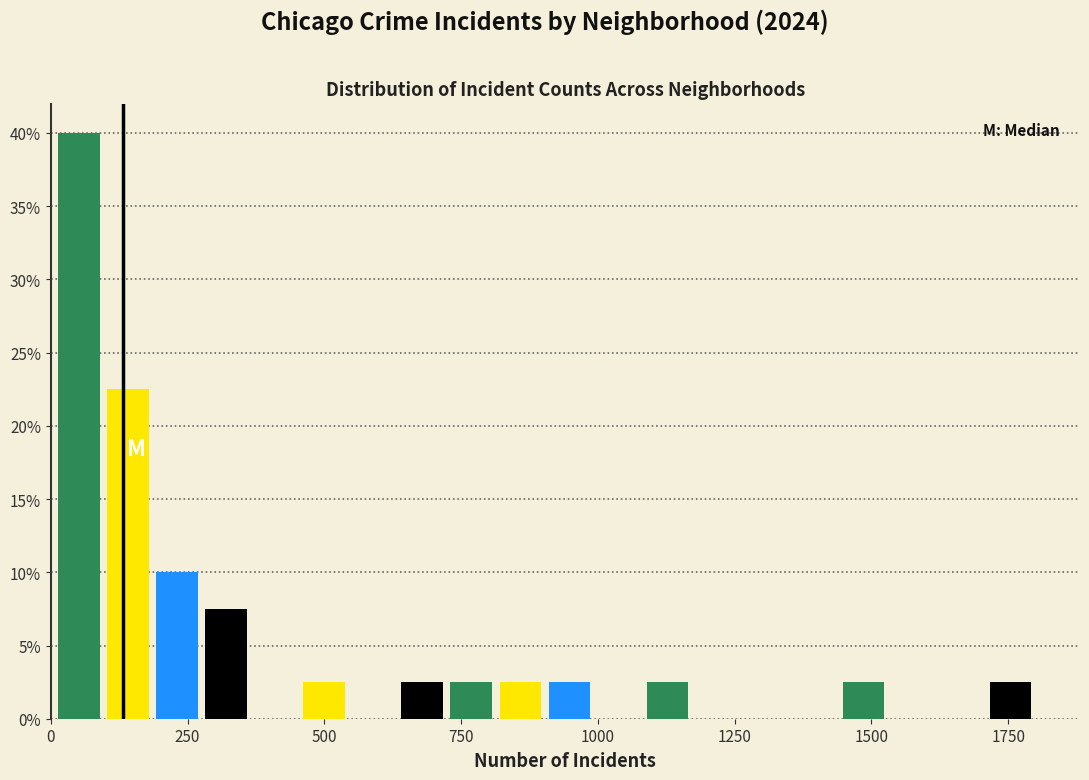

Read against the x-axis, roughly where is the centre of the tallest bar?

50